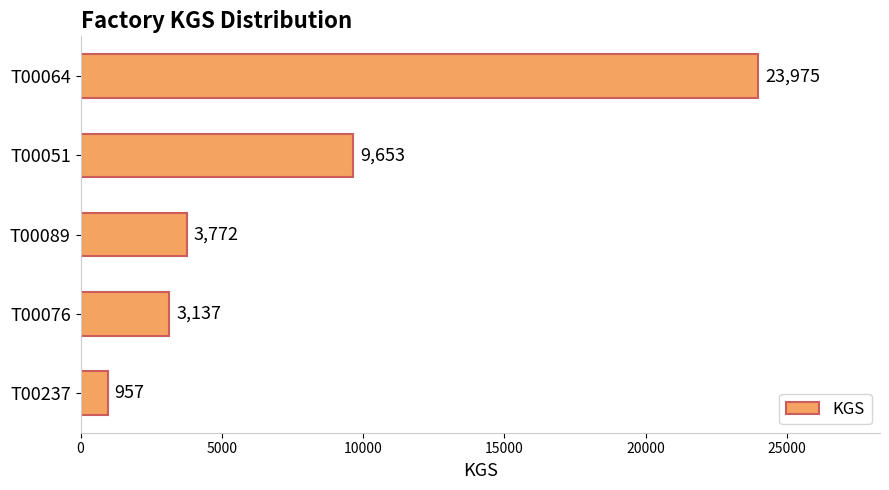

Rank the categories by value from highest to lowest.

T00064, T00051, T00089, T00076, T00237